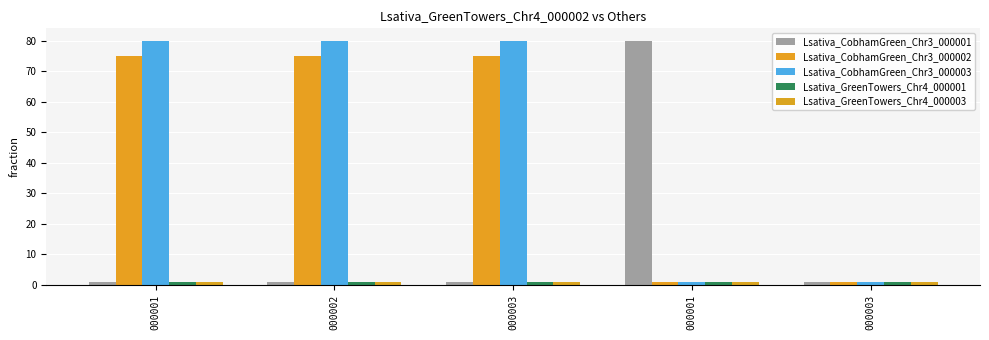

What is the difference between the maximum and minimum values in the Lsativa_CobhamGreen_Chr3_000003 series?

79